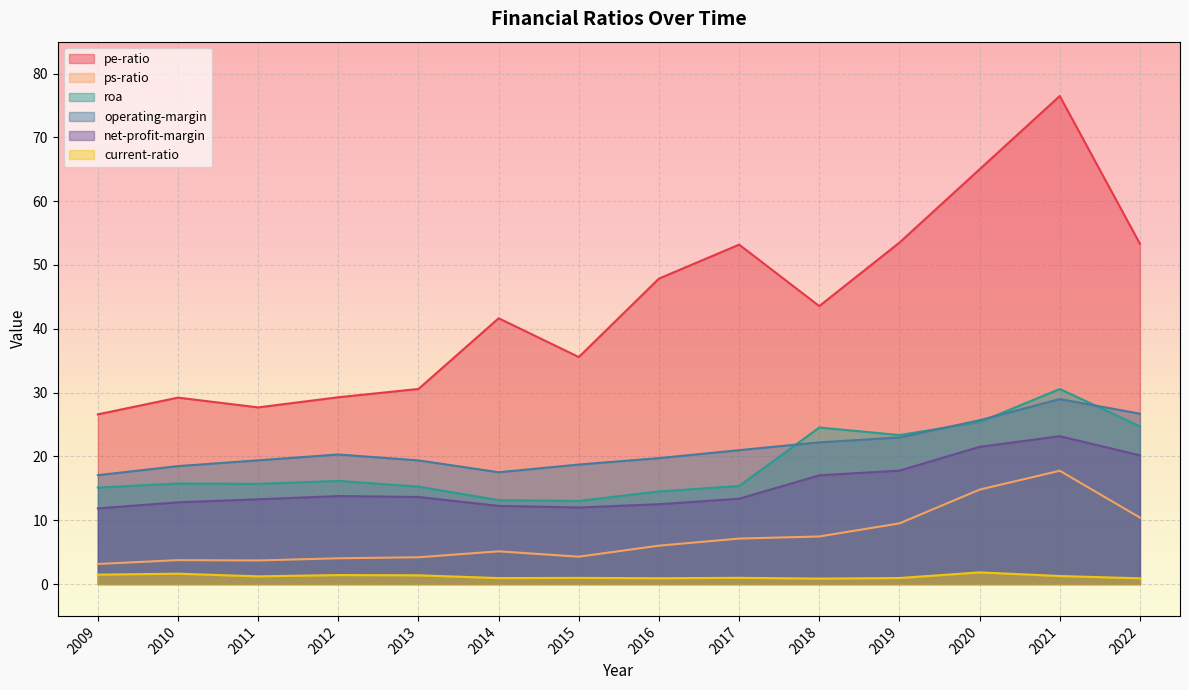

The value of operating-margin at 2010 is 18.5. True or false?

True